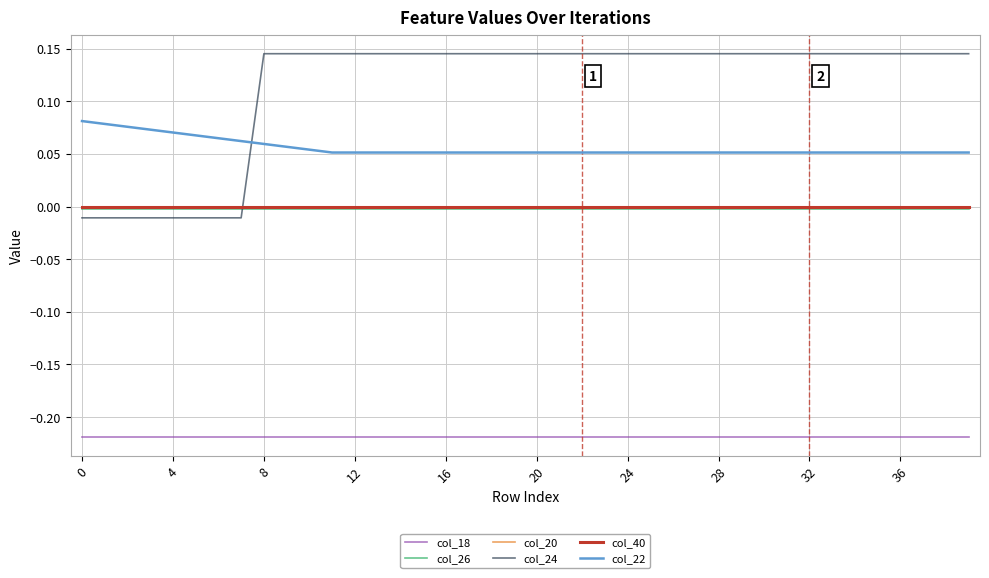

True or false: col_26 and col_18 intersect in this chart.

False